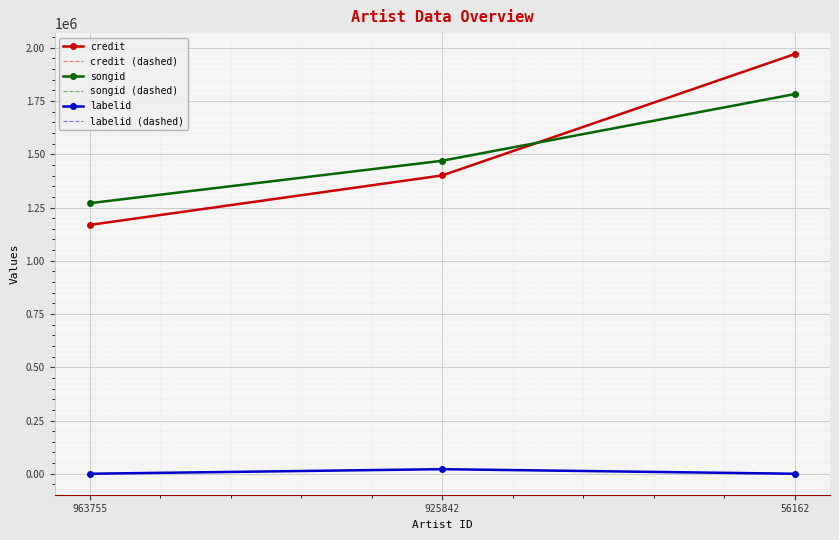

What is the value of the labelid point at the 1st from the left?

-1